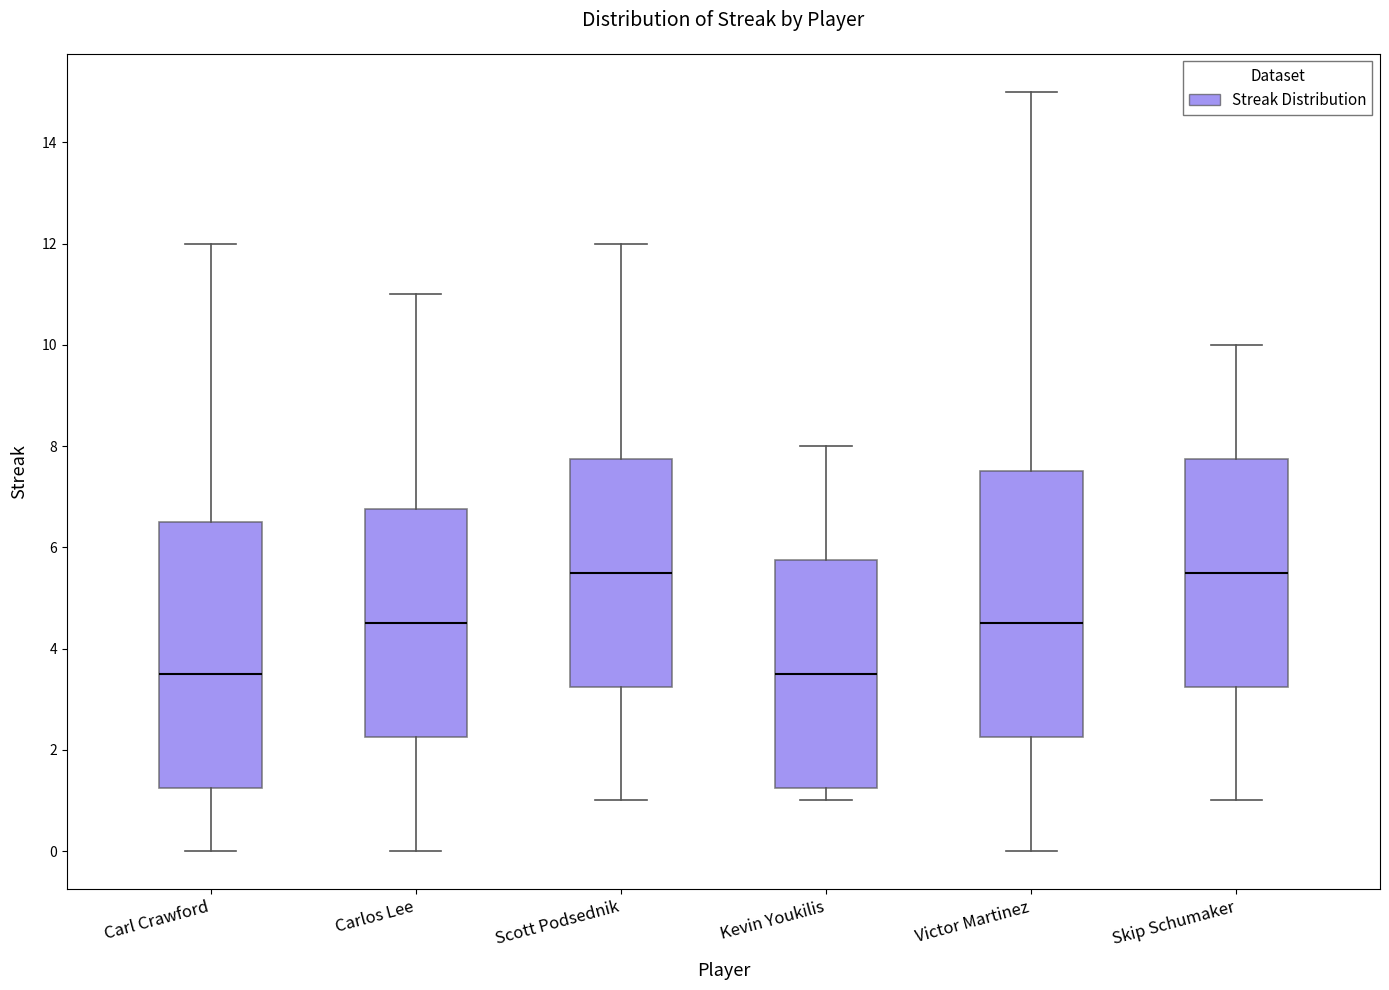

Reading left to right, read every box against the y-axis: the position of its median line, the range the box covers, and the ends of its whiskers. The values are not printed on the chart, so give them approximately, as read against the axis.

Carl Crawford: median 3.6, box 1.2 to 6.6, whiskers 0.0 to 12.0
Carlos Lee: median 4.6, box 2.2 to 6.8, whiskers 0.0 to 11.0
Scott Podsednik: median 5.6, box 3.2 to 7.8, whiskers 1.0 to 12.0
Kevin Youkilis: median 3.6, box 1.2 to 5.8, whiskers 1.0 to 8.0
Victor Martinez: median 4.6, box 2.2 to 7.6, whiskers 0.0 to 15.0
Skip Schumaker: median 5.6, box 3.2 to 7.8, whiskers 1.0 to 10.0